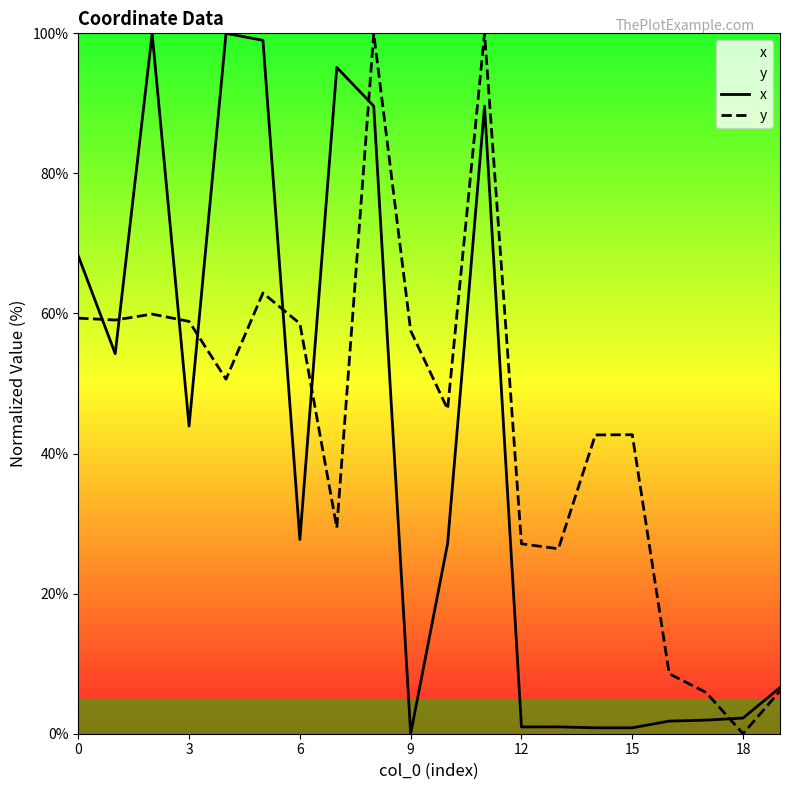

How many interior local valleys does the y series have?

6